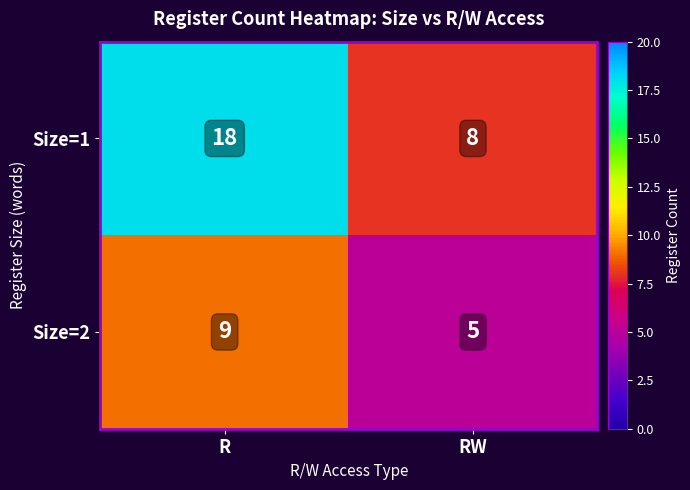

What is the average value of the Size=2 series?

7